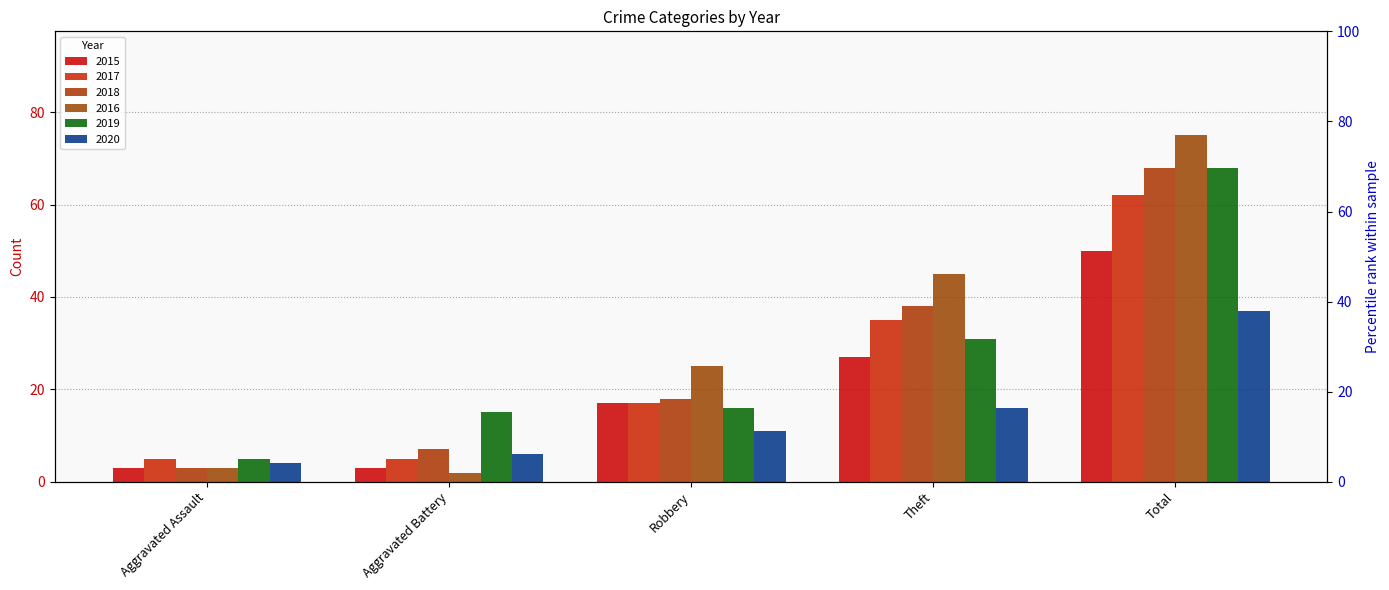

What is the difference between the highest and lowest values at Robbery?

14